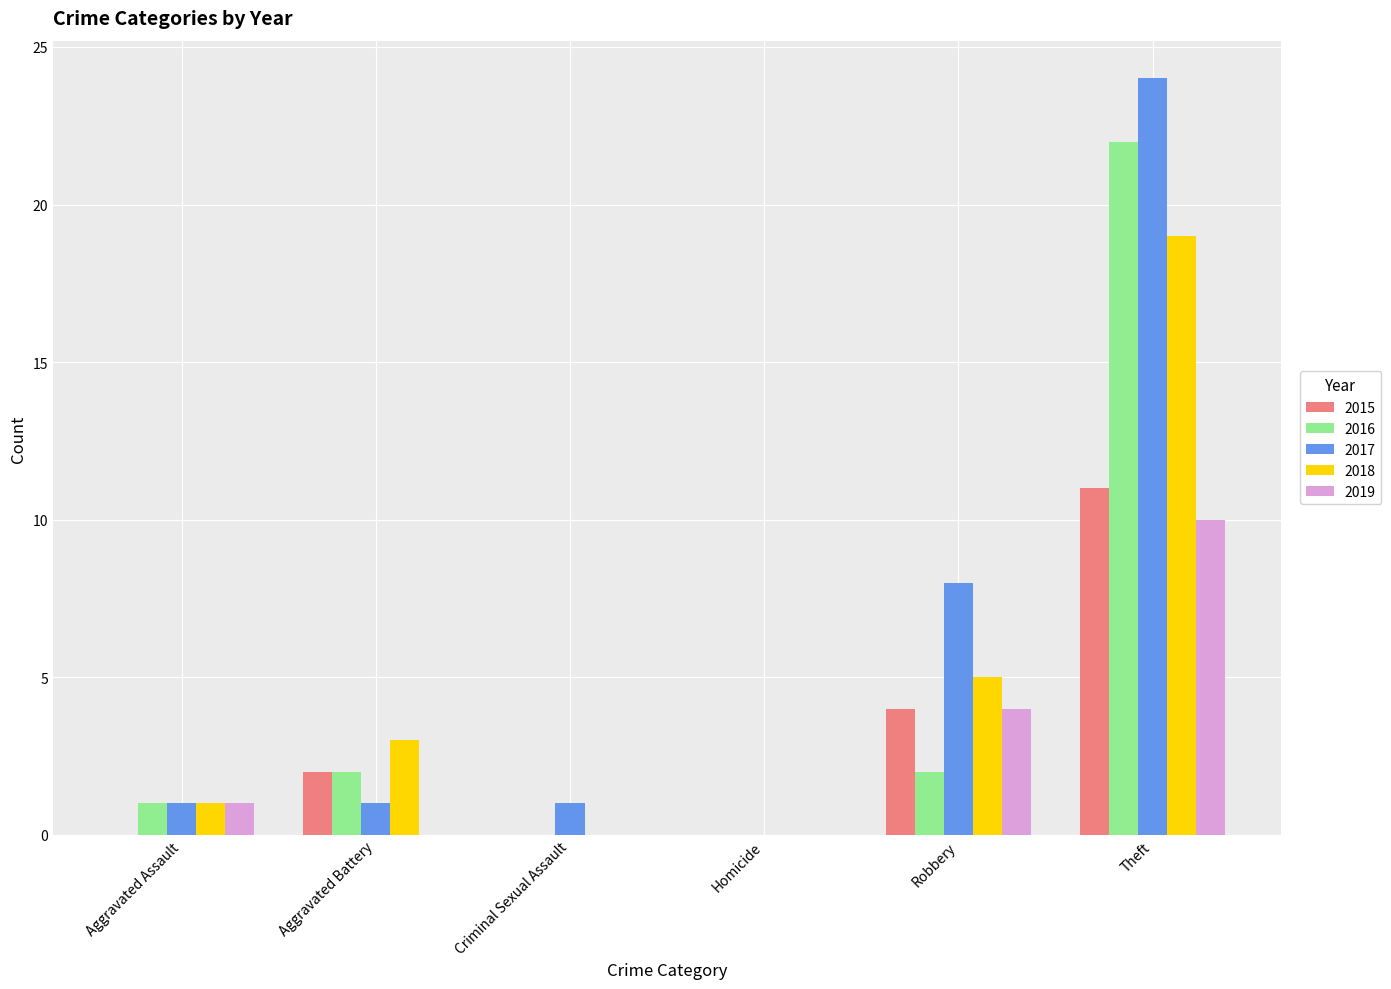

Reading left to right, extract all data points from this chart.

2015: Aggravated Assault=0	Aggravated Battery=2	Criminal Sexual Assault=0	Homicide=0	Robbery=4	Theft=11
2016: Aggravated Assault=1	Aggravated Battery=2	Criminal Sexual Assault=0	Homicide=0	Robbery=2	Theft=22
2017: Aggravated Assault=1	Aggravated Battery=1	Criminal Sexual Assault=1	Homicide=0	Robbery=8	Theft=24
2018: Aggravated Assault=1	Aggravated Battery=3	Criminal Sexual Assault=0	Homicide=0	Robbery=5	Theft=19
2019: Aggravated Assault=1	Aggravated Battery=0	Criminal Sexual Assault=0	Homicide=0	Robbery=4	Theft=10